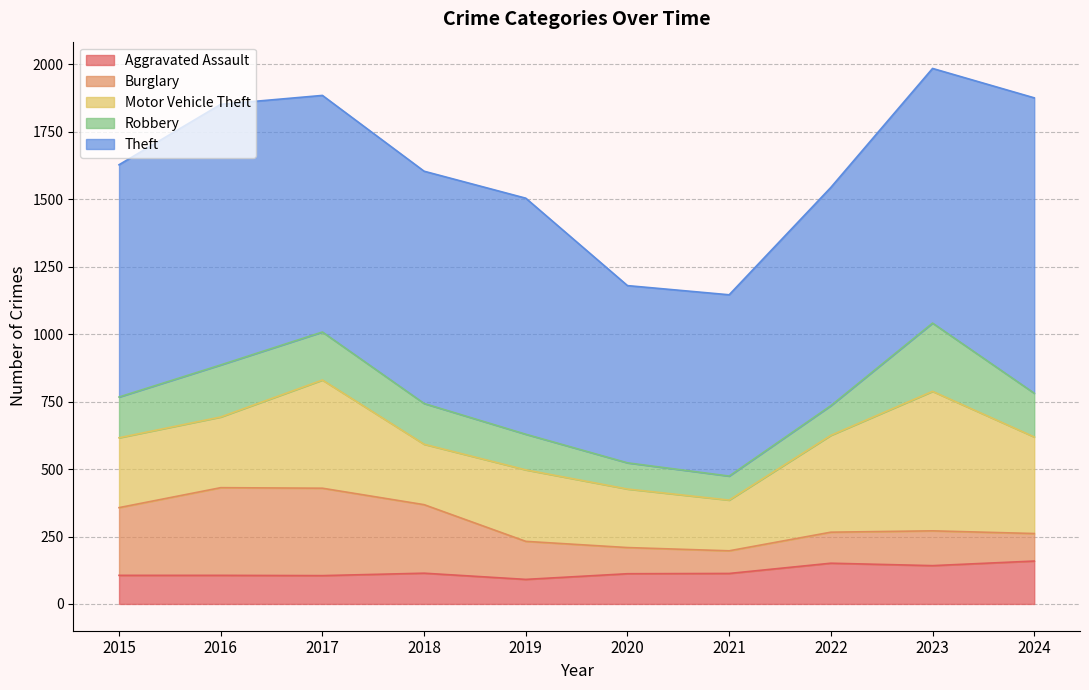

How many lines are shown in the chart?

5